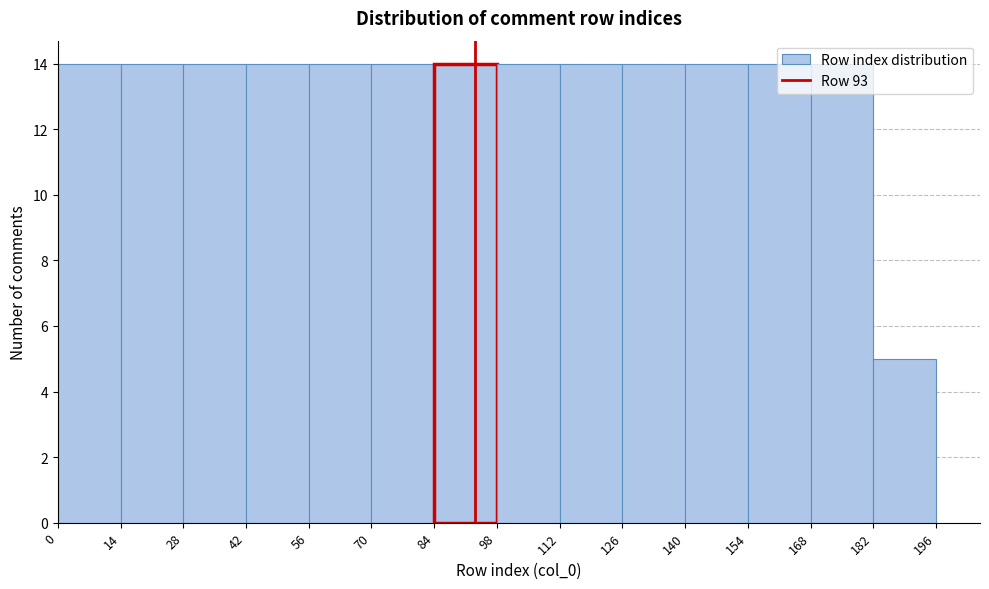

Reading left to right, list every bar in this chart as the range it spans on the x-axis followed by its height. The values are not printed on the chart, so give them approximately, as read against the axis.

0 to 14: 14
14 to 28: 14
28 to 42: 14
42 to 56: 14
56 to 70: 14
70 to 84: 14
84 to 98: 14
98 to 112: 14
112 to 126: 14
126 to 140: 14
140 to 154: 14
154 to 168: 14
168 to 182: 14
182 to 196: 5